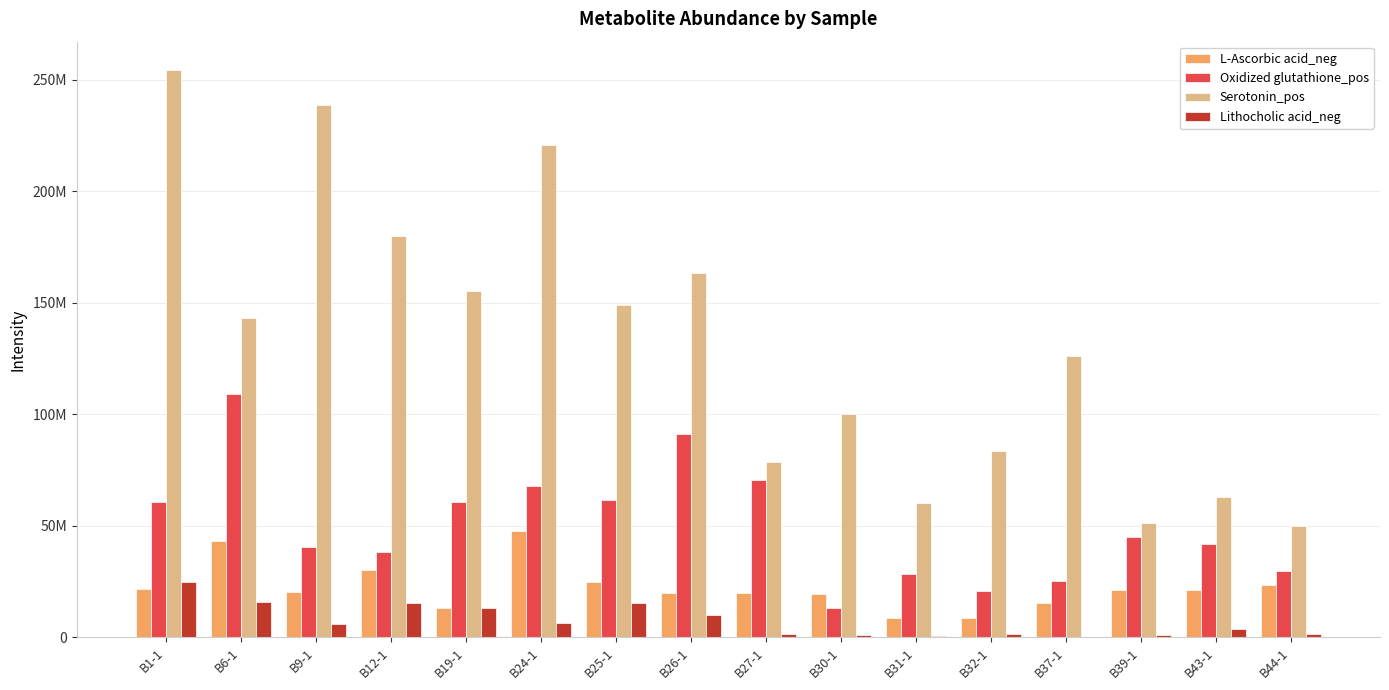

Where is L-Ascorbic acid_neg nearest to the value 28120139?

B12-1